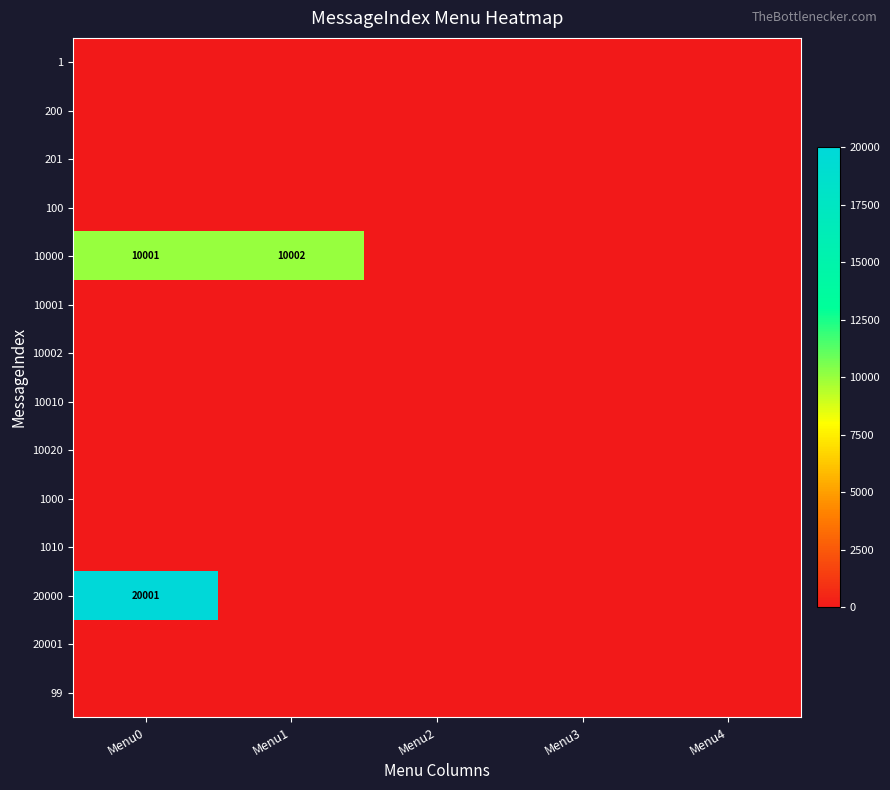

Between Menu0 and Menu2, which series saw the biggest shift?

20000